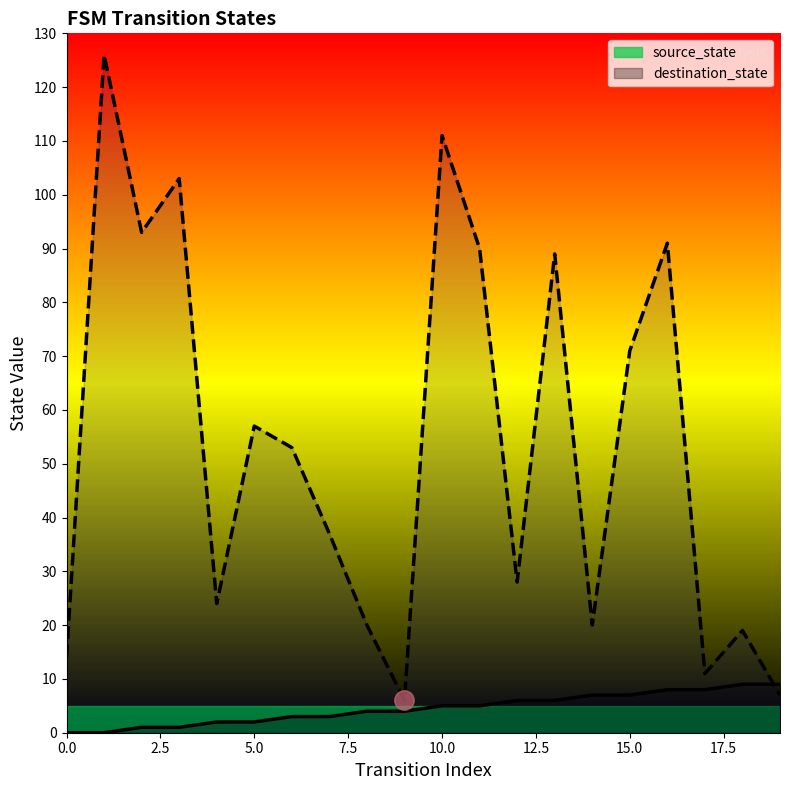

How many data points does each series have?

20